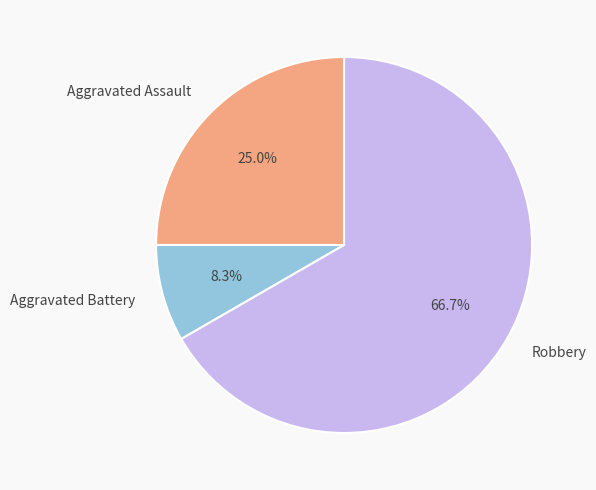

Combined, what portion of the pie is Aggravated Assault and Robbery?

91.7%